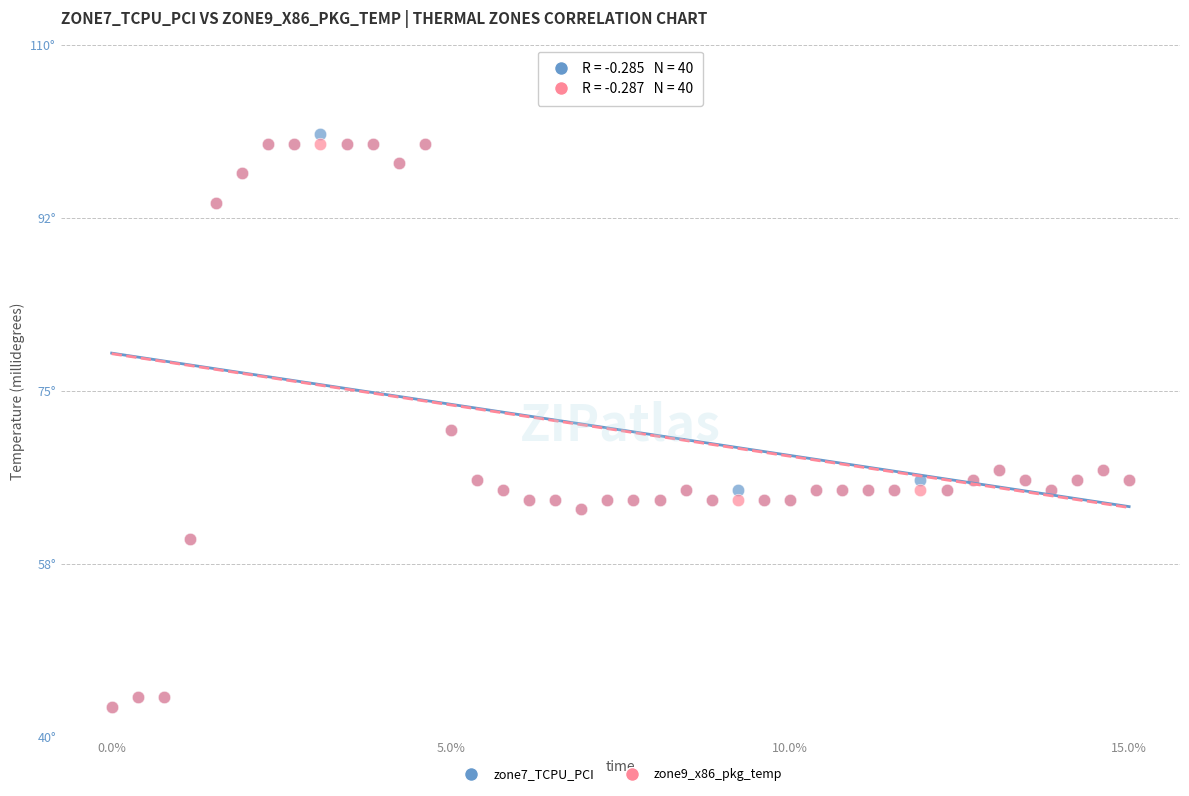

What are all the series names shown in the legend?

zone7_TCPU_PCI, zone9_x86_pkg_temp